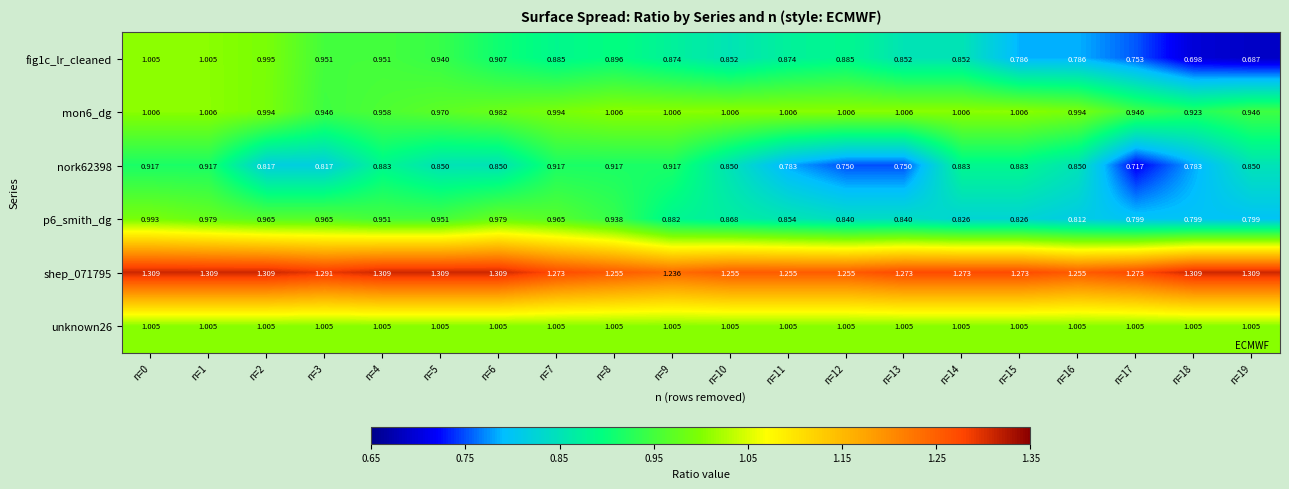

What is the spread (max minus min) of values at n=11?

0.5